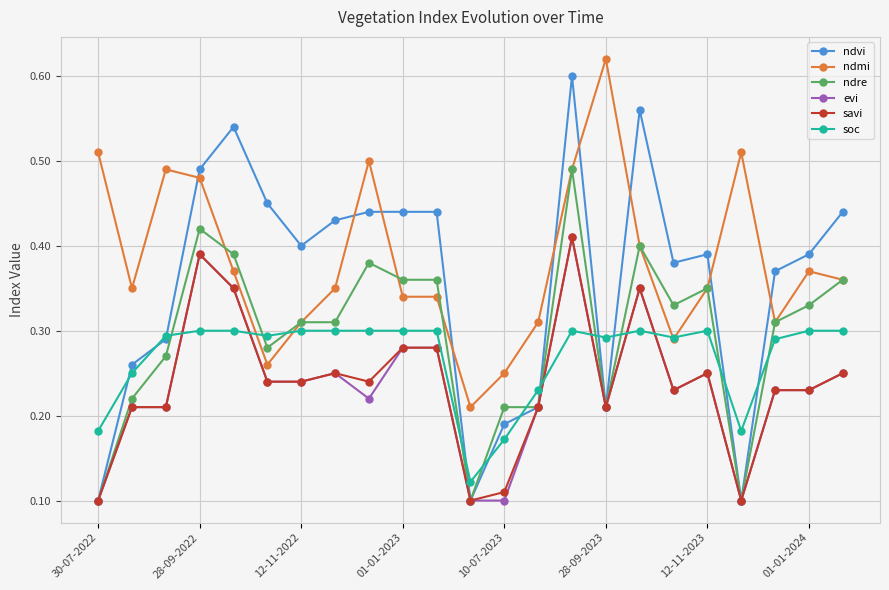

True or false: savi has more than 1 interior local peaks.

True